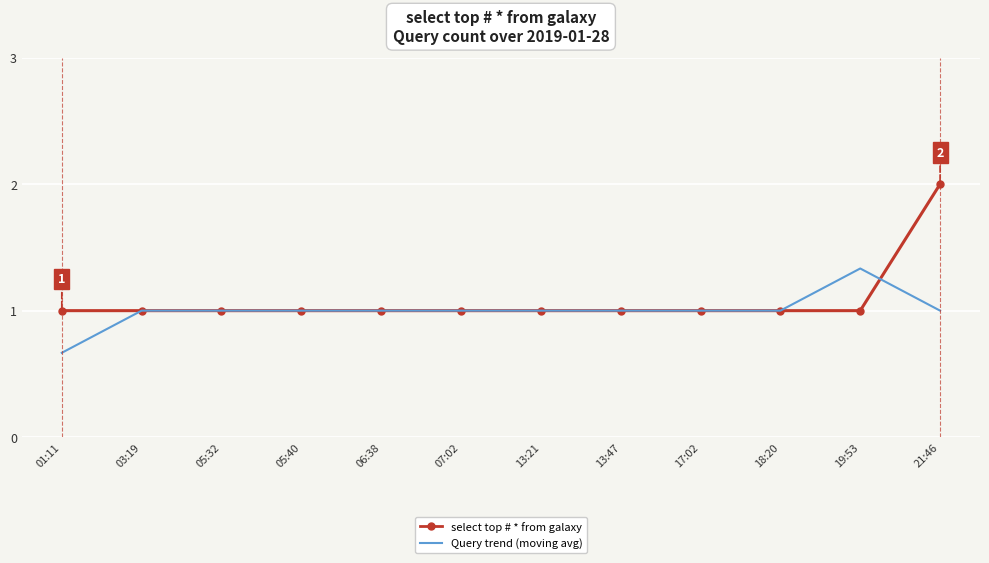

Rank the series by their maximum value, from highest to lowest.

select top # * from galaxy, Query trend (moving avg)